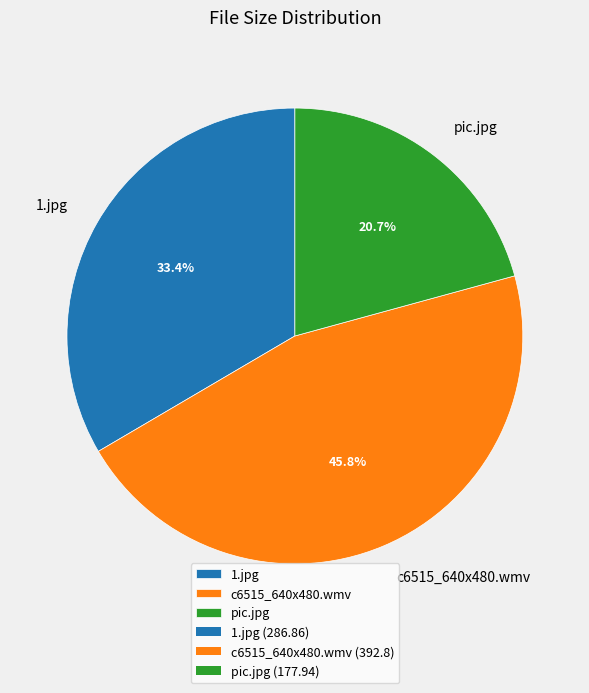

What percentage is the pic.jpg slice, to the nearest percent?

21%